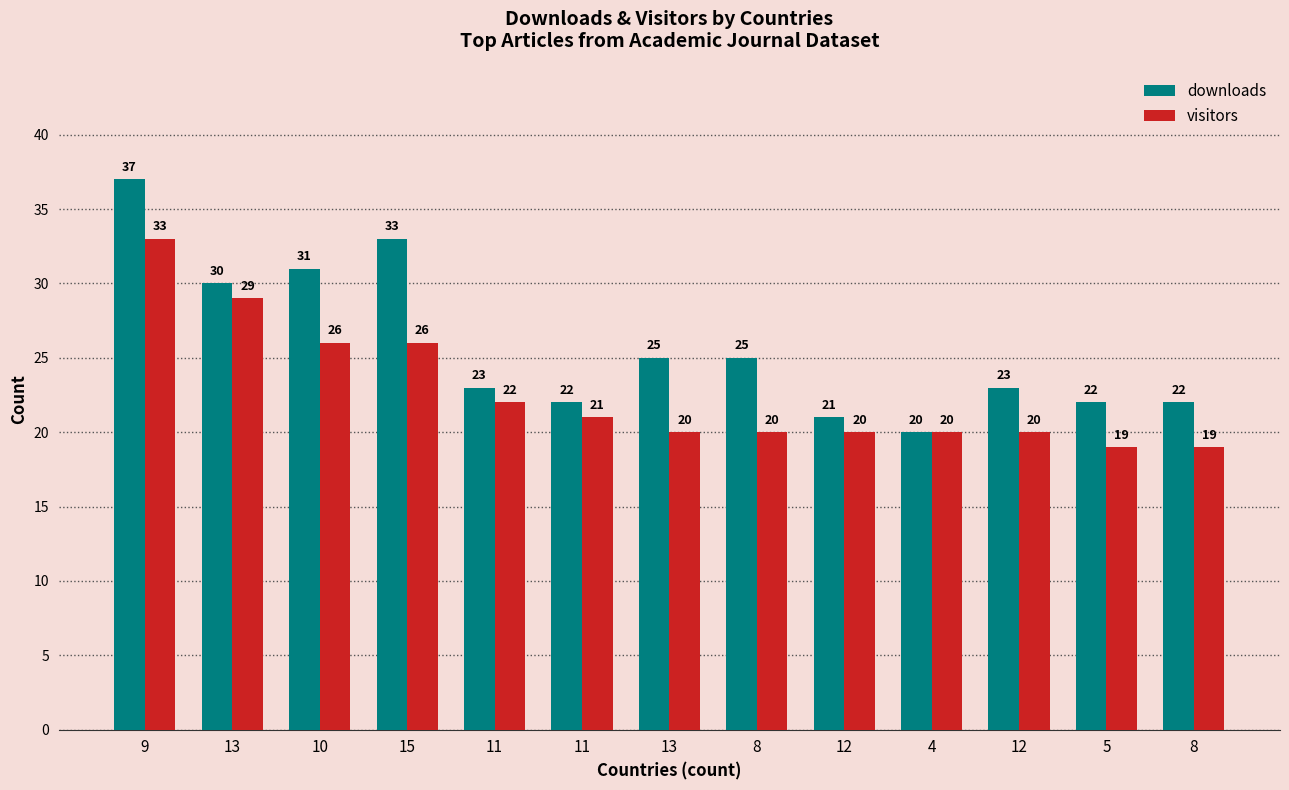

Reading left to right, what are all the values shown in this chart?

downloads: 37	30	31	33	23	22	25	25	21	20	23	22	22
visitors: 33	29	26	26	22	21	20	20	20	20	20	19	19